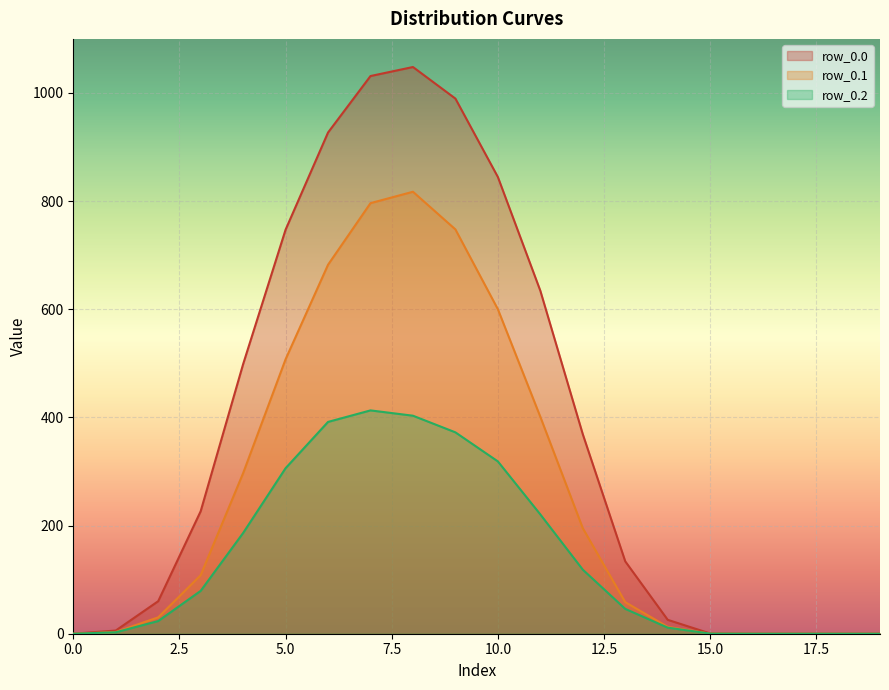

At how many categories does at least one series exceed 1014?

2